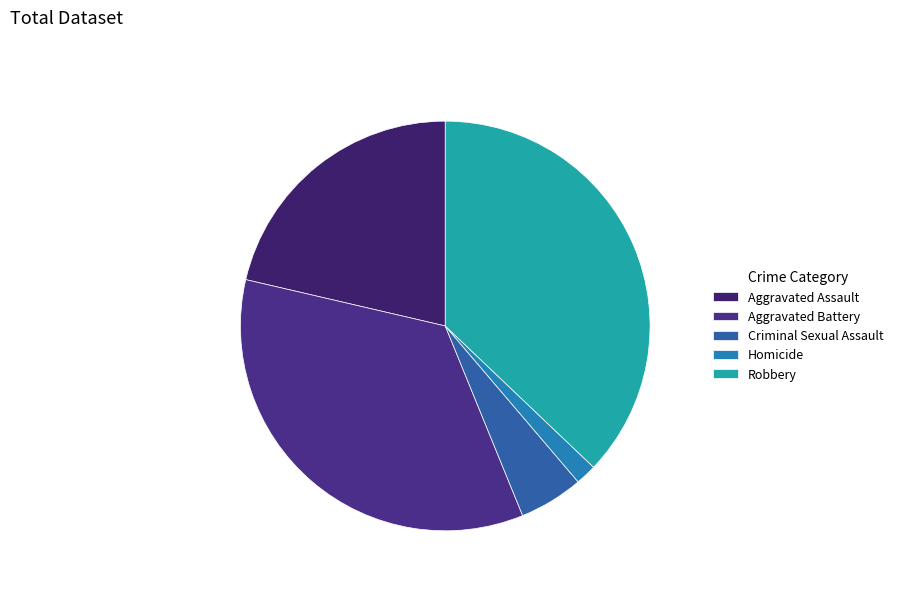

Does Homicide account for over 50% of the chart?

No